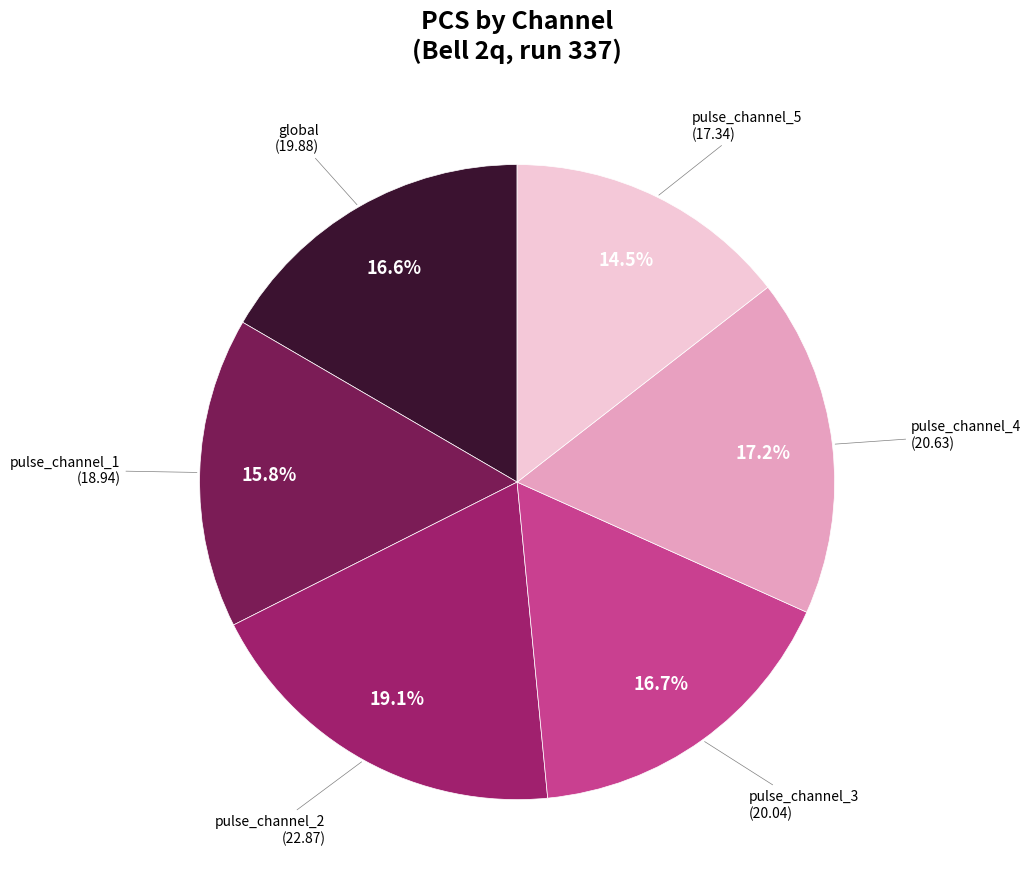

Does any single category account for the majority?

No